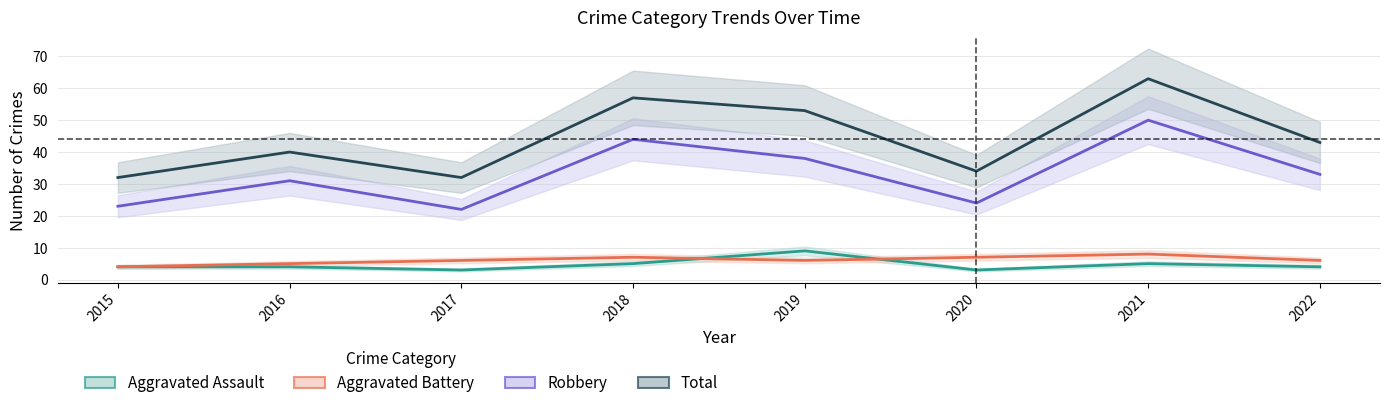

Reading left to right, extract all data points from this chart.

Aggravated Assault: 4	4	3	5	9	3	5	4
Aggravated Battery: 4	5	6	7	6	7	8	6
Robbery: 23	31	22	44	38	24	50	33
Total: 32	40	32	57	53	34	63	43